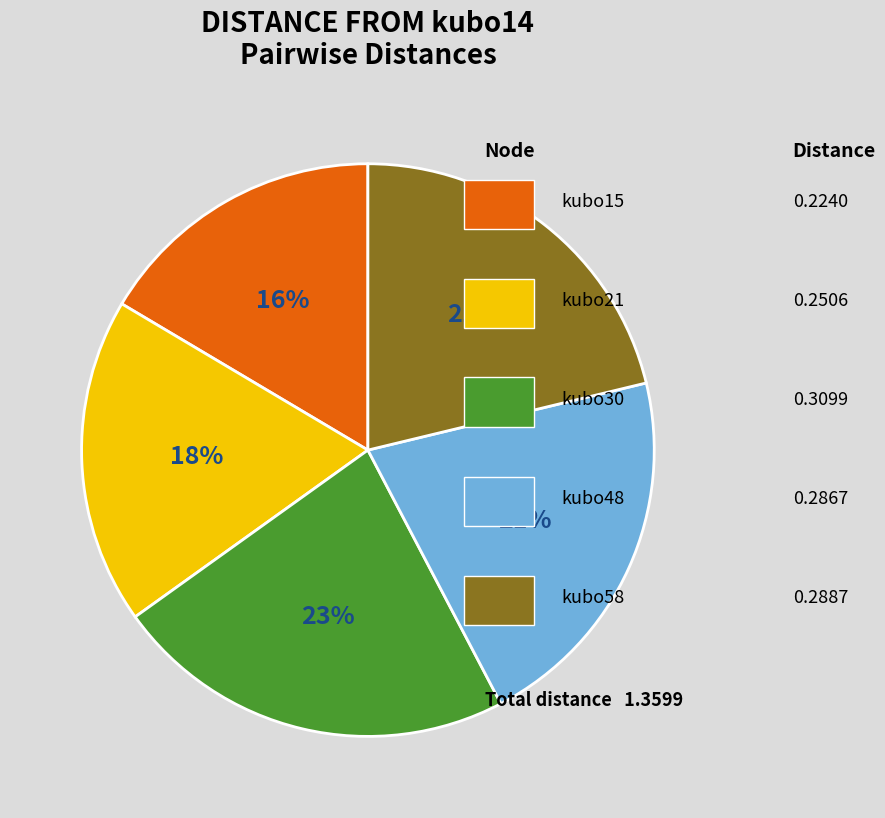

Is there any slice that represents more than half of the pie?

No